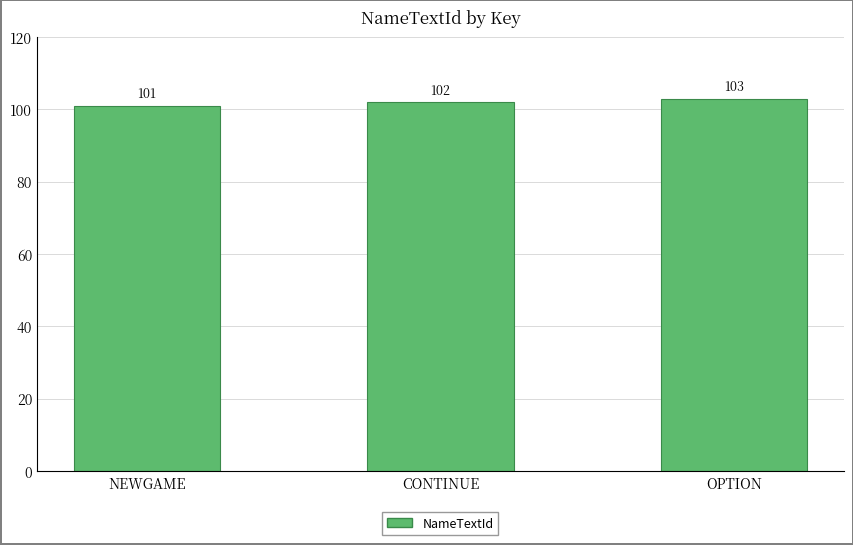

How many bars are there in total?

3